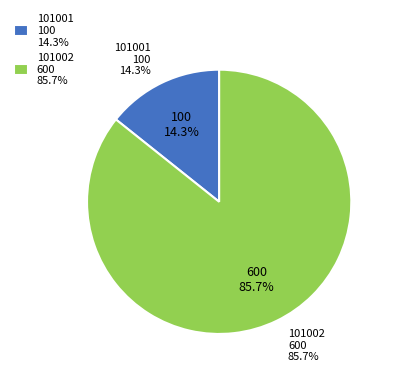

The 101002 slice represents 99% of the pie. True or false?

False